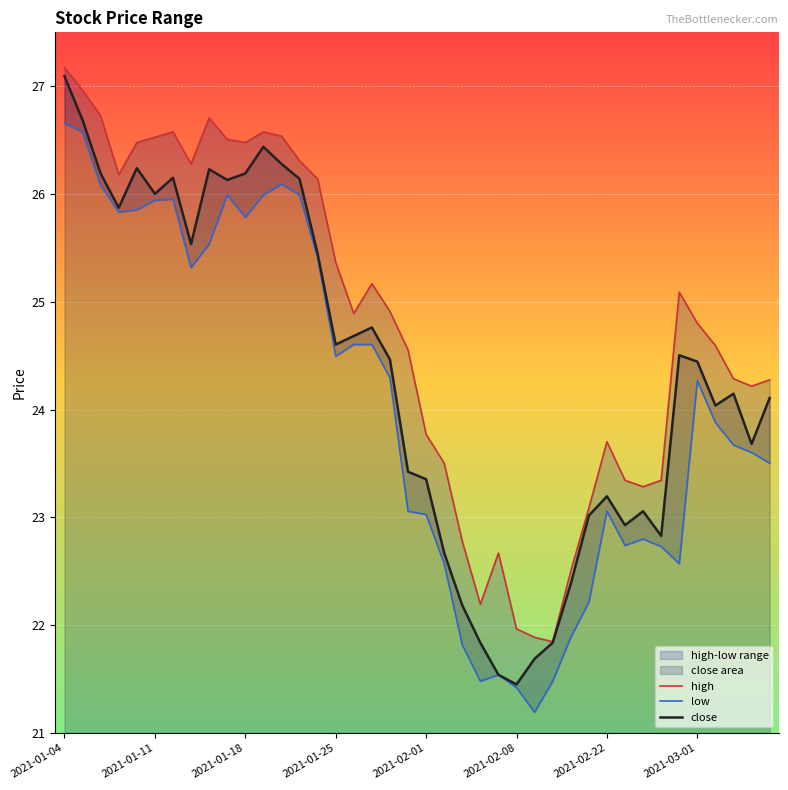

What is the minimum value shown in the chart?

21.2